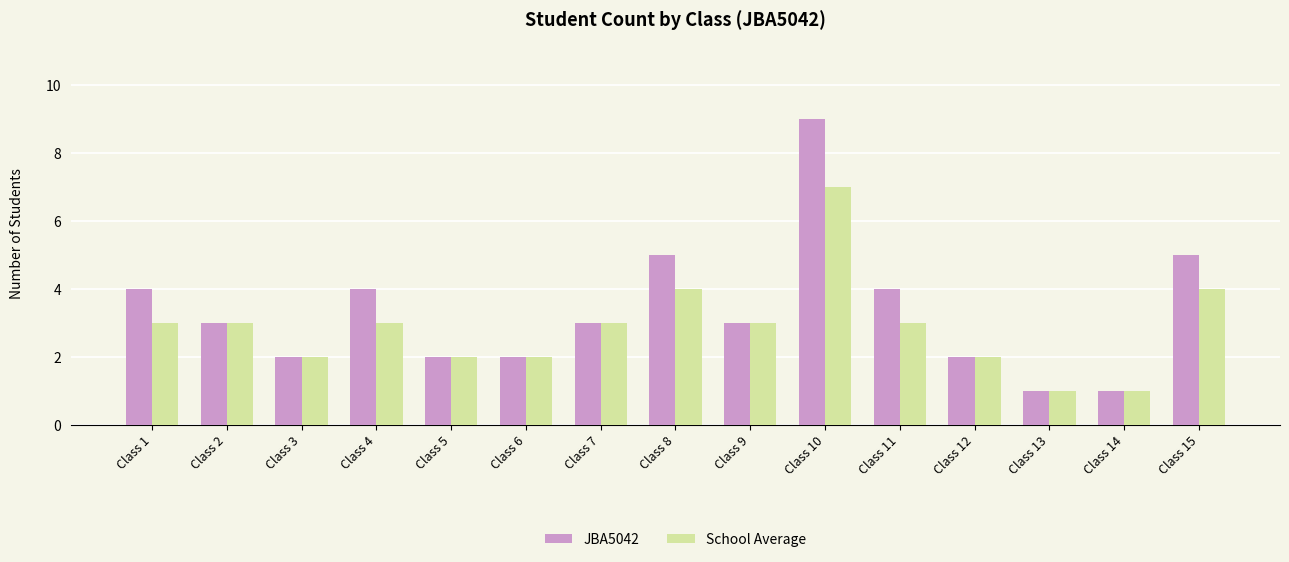

At which label does JBA5042 first exceed 3?

Class 1